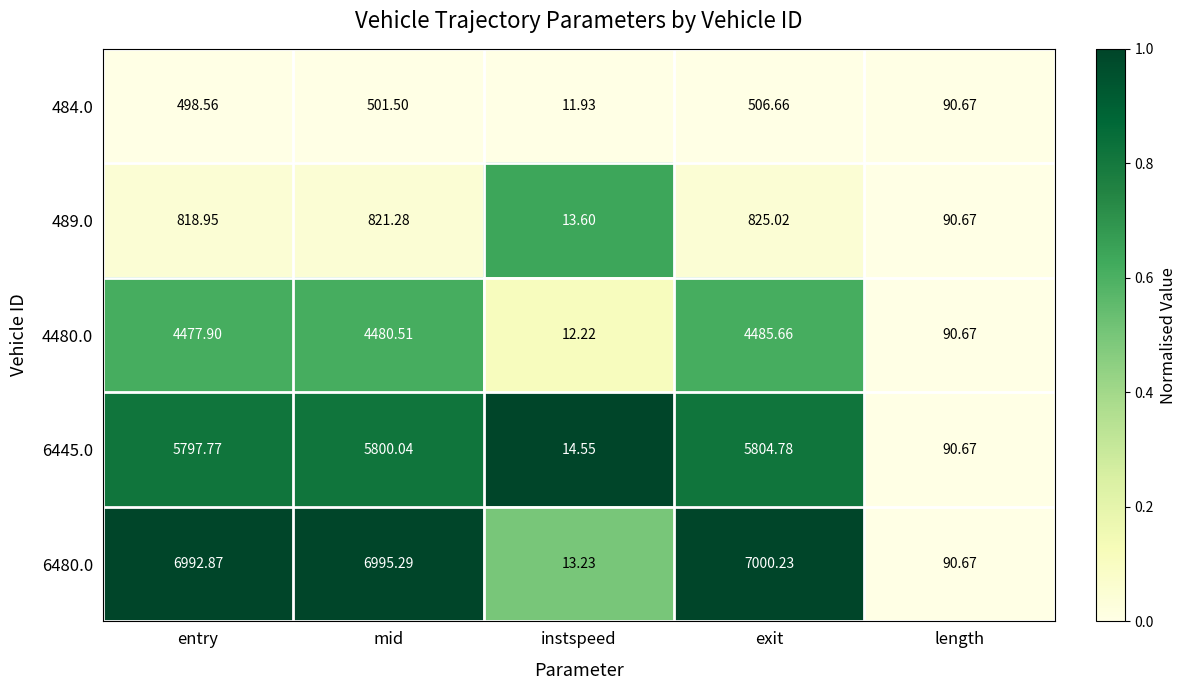

At which category is the sum across all series the highest?

exit